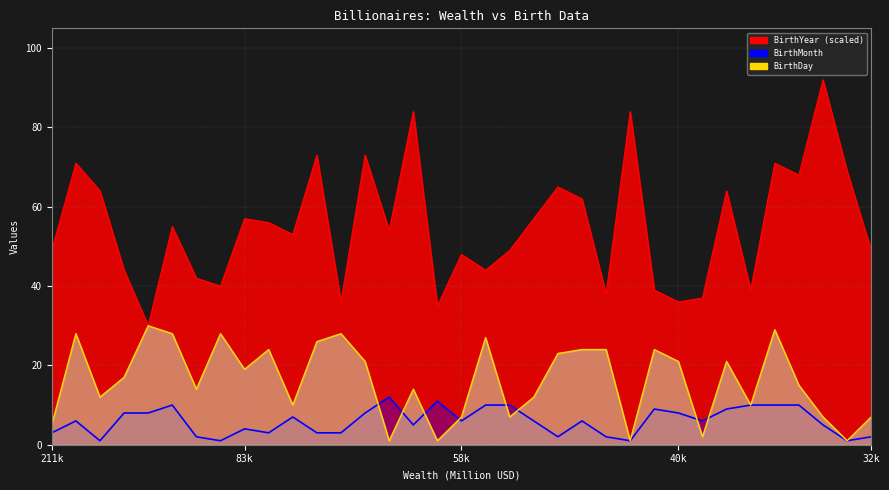

Rank the categories by BirthMonth value from highest to lowest.

68000, 59000, 104000, 57600, 56700, 38300, 35300, 35000, 42900, 38900, 107000, 106000, 76000, 40100, 80500, 180000, 58800, 54400, 47200, 39100, 64400, 34700, 83400, 211000, 80700, 79200, 77300, 94500, 50100, 45100, 32600, 114000, 93000, 45000, 33400